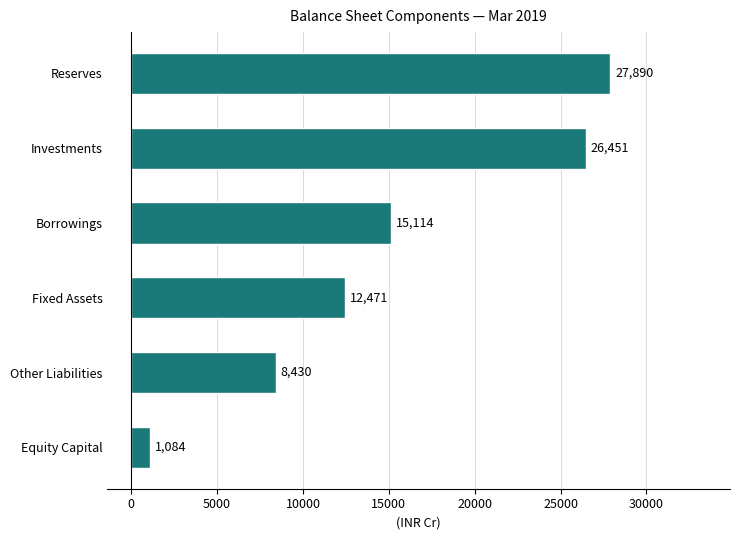

Rank the categories by value from lowest to highest.

Equity Capital, Other Liabilities, Fixed Assets, Borrowings, Investments, Reserves